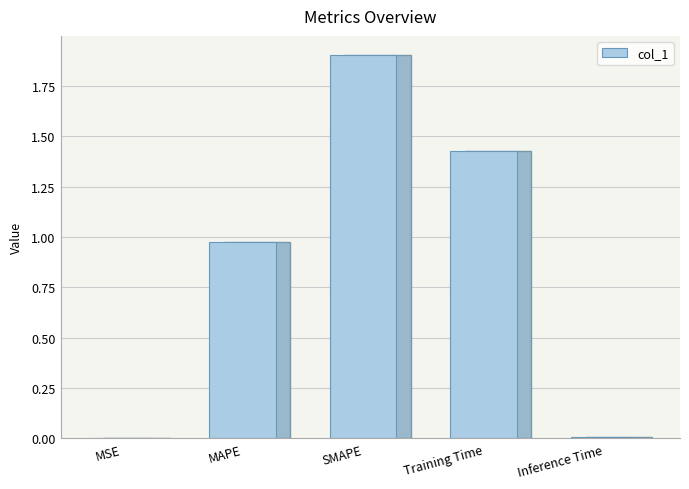

What is the average value?

0.9